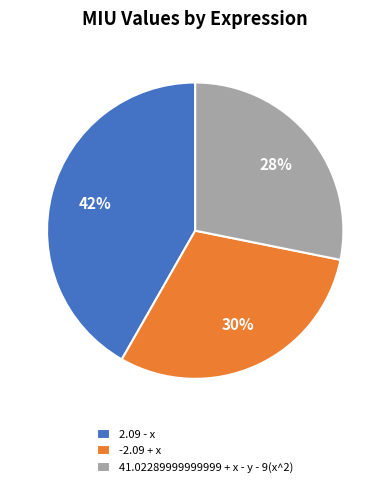

What percentage is the -2.09 + x slice, to the nearest percent?

30%